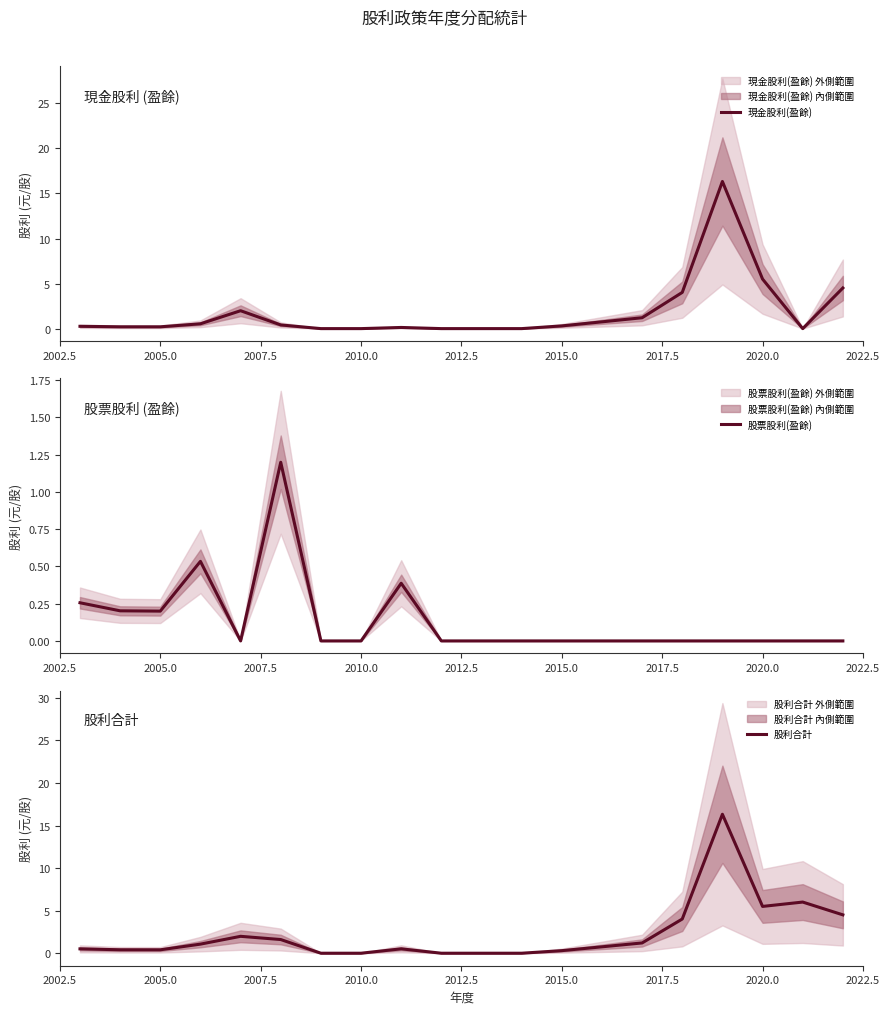

What is the maximum value shown in the chart?

16.3